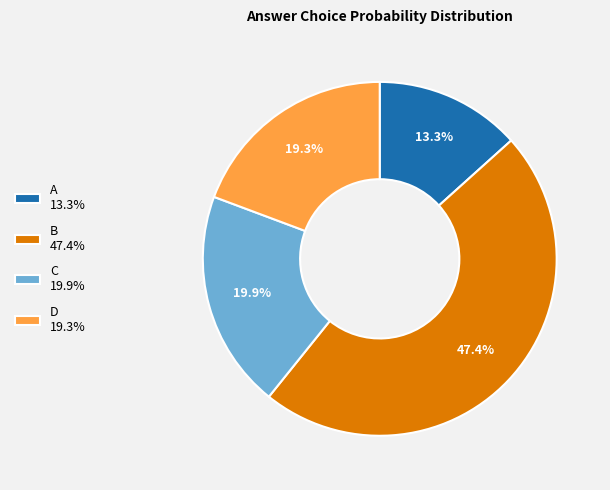

What is the ratio of the value at B 47.4% to the value at A 13.3%?

3.6